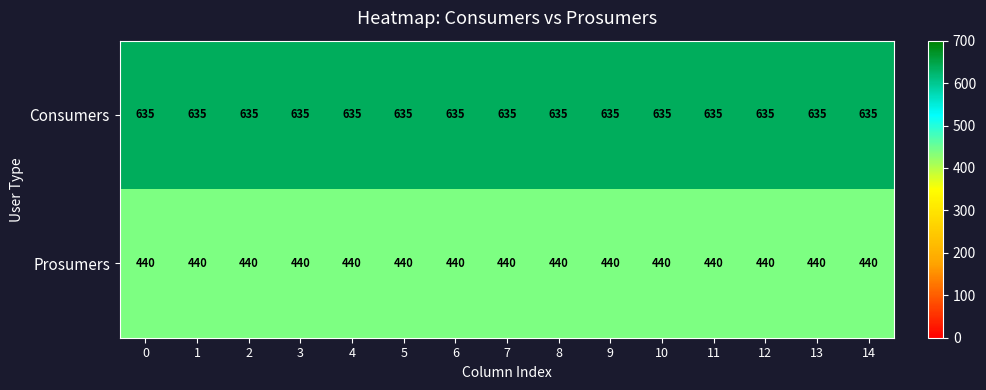

What is the sum of the Consumers values at 6 and 8?

1270